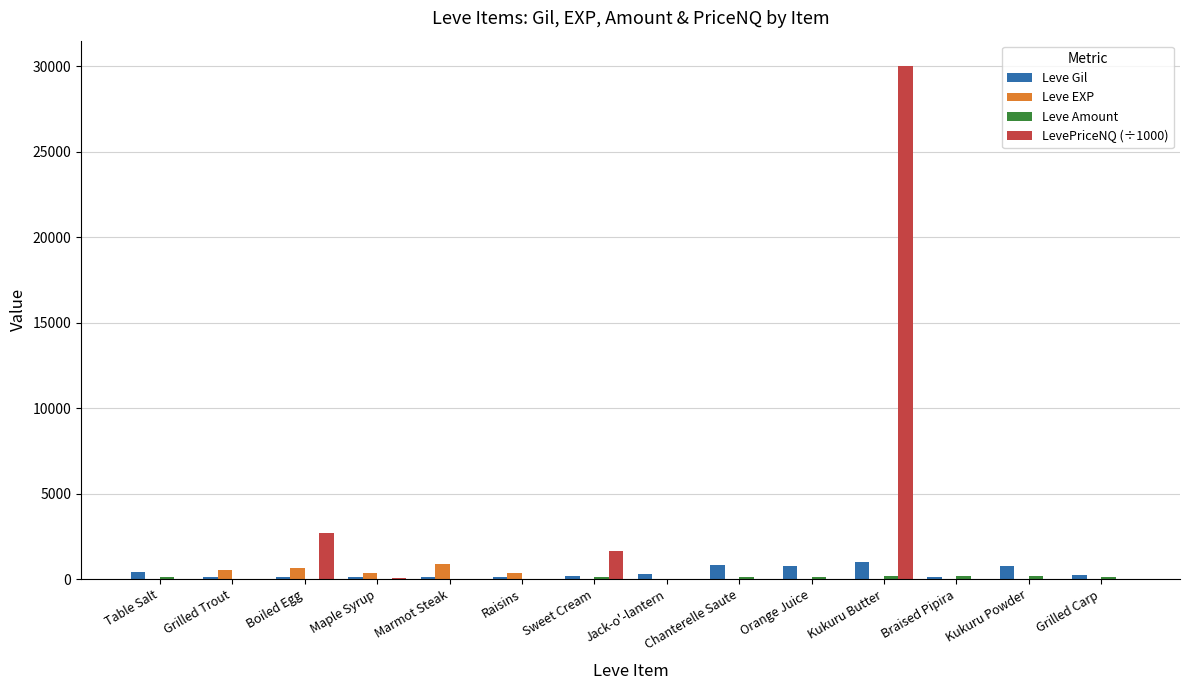

What is the maximum value shown in the chart?

30000.5